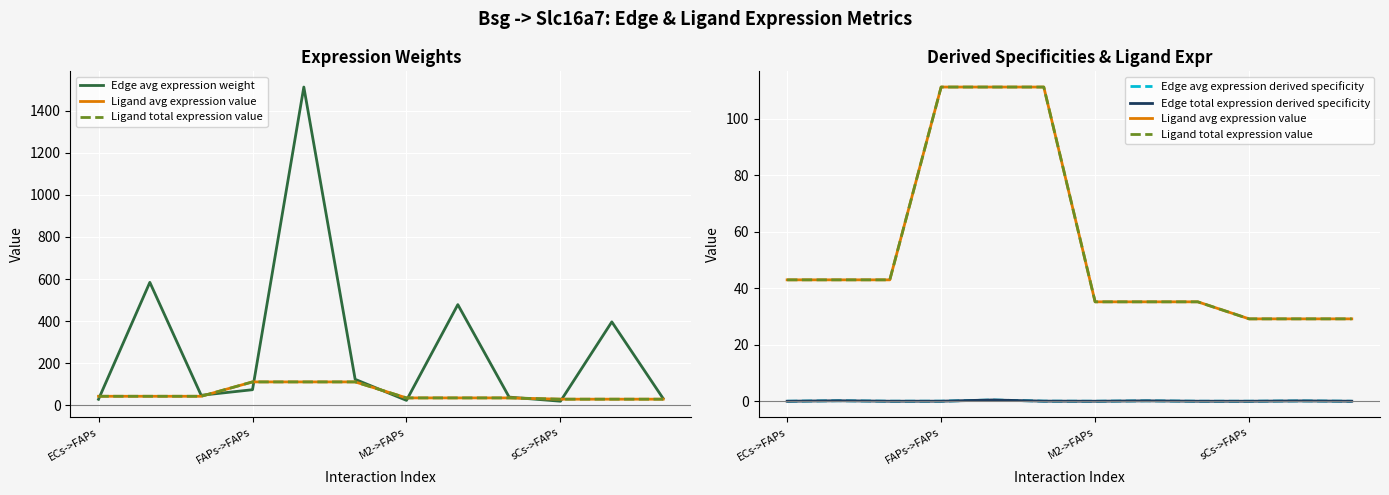

What position from the left is M2->FAPs?

7